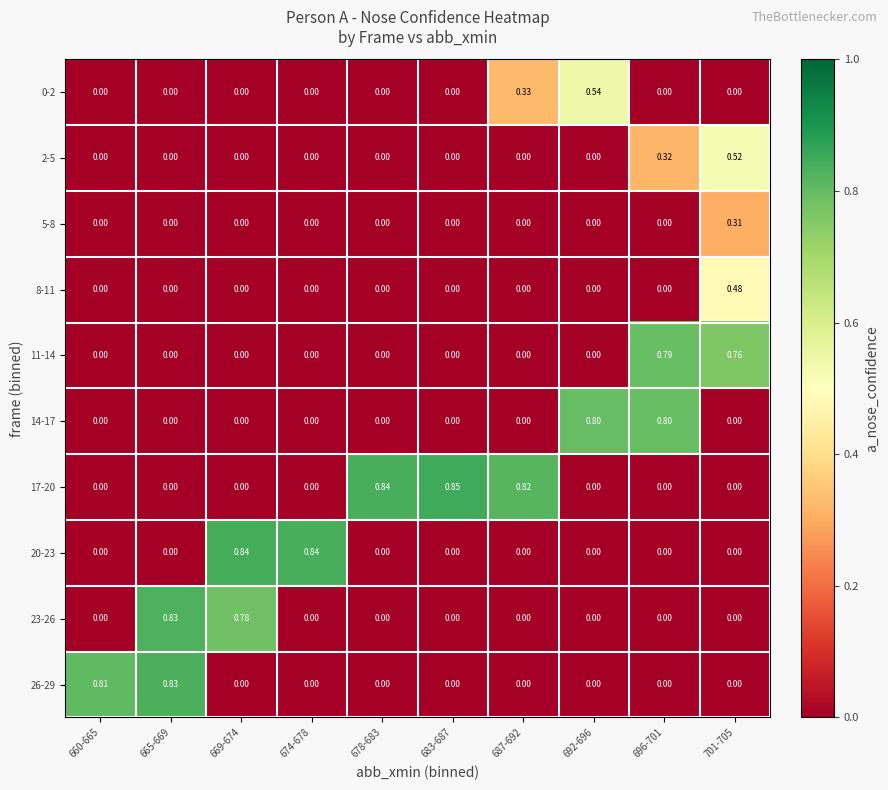

How many values in 14-17 are above zero?

2